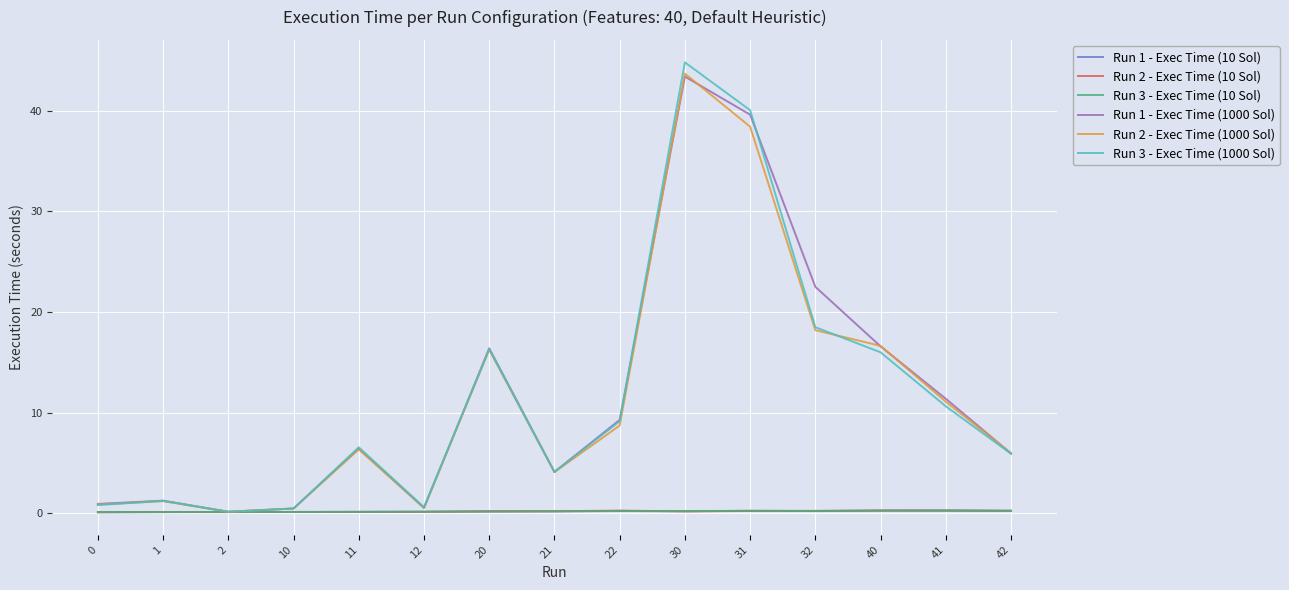

The Run 1 - Exec Time (1000 Sol) series shows 16.4 at 20. True or false?

True